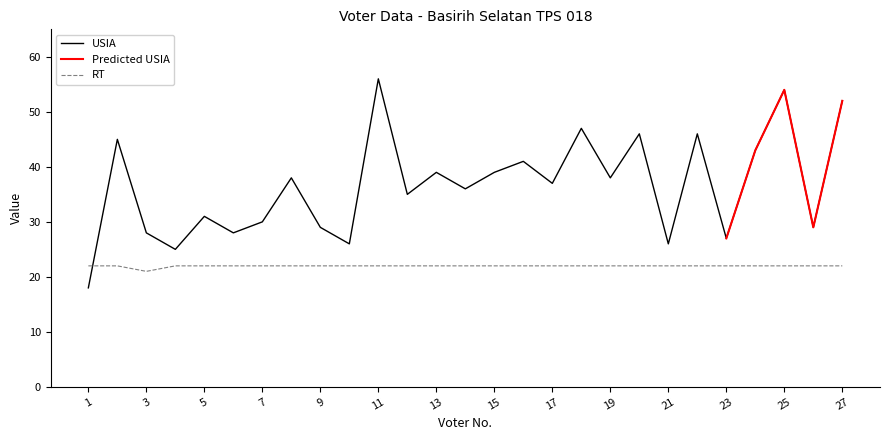

How many data points in USIA are above 37?

13